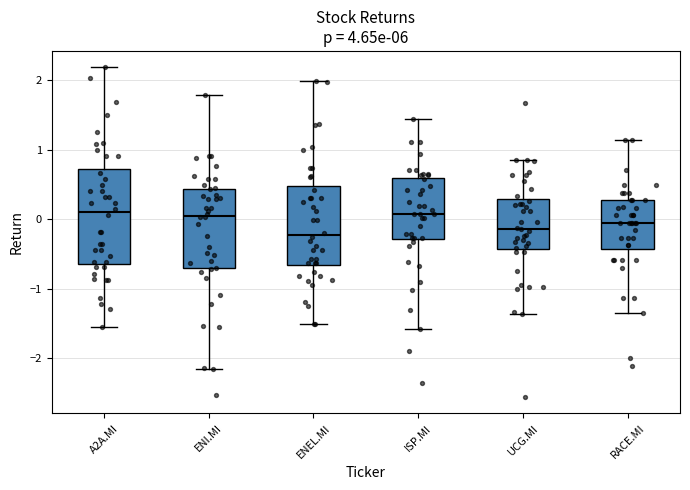

Reading left to right, transcribe this box plot: for each box, give where its median line is, the range the box spans, and where its two whiskers end, as read against the y-axis. The values are not printed on the chart, so give them approximately, as read against the axis.

A2A.MI: median 0.1, box -0.6 to 0.7, whiskers -1.5 to 2.2
ENI.MI: median 0.0, box -0.7 to 0.4, whiskers -2.2 to 1.8
ENEL.MI: median -0.2, box -0.7 to 0.5, whiskers -1.5 to 2.0
ISP.MI: median 0.1, box -0.3 to 0.6, whiskers -1.6 to 1.4
UCG.MI: median -0.1, box -0.4 to 0.3, whiskers -1.4 to 0.9
RACE.MI: median 0.0, box -0.4 to 0.3, whiskers -1.3 to 1.1